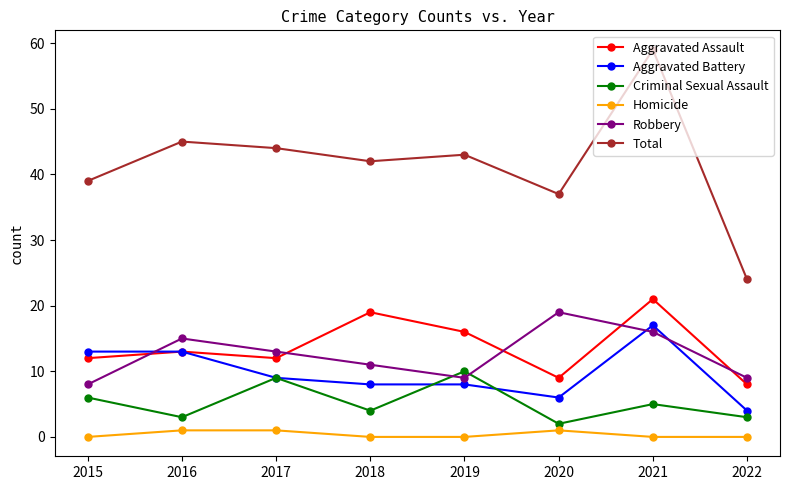

Where do Robbery and Aggravated Battery first cross each other?

2015 and 2016